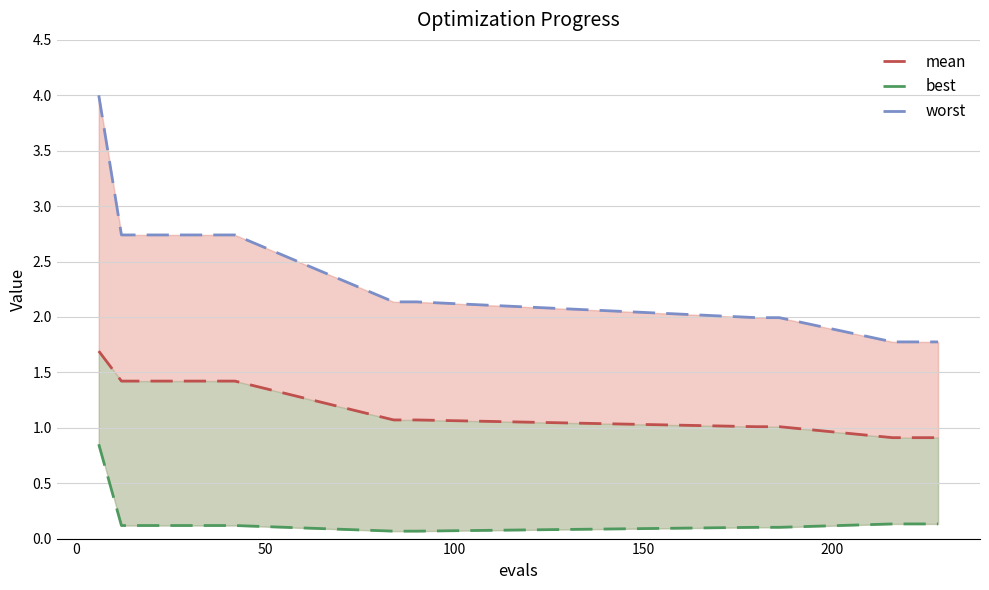

What is the sum of all worst values?

34.0